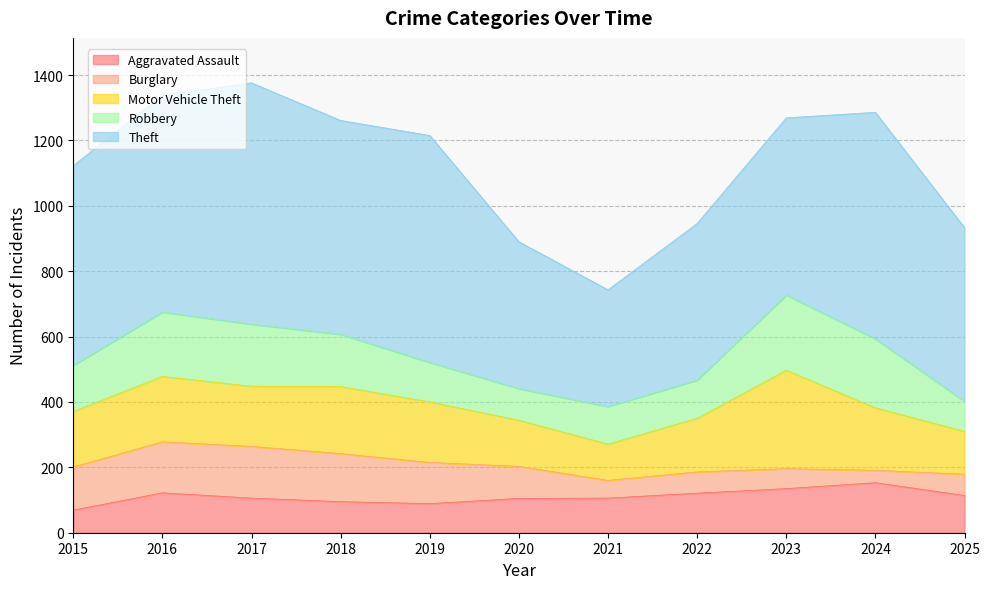

How many lines are shown in the chart?

5